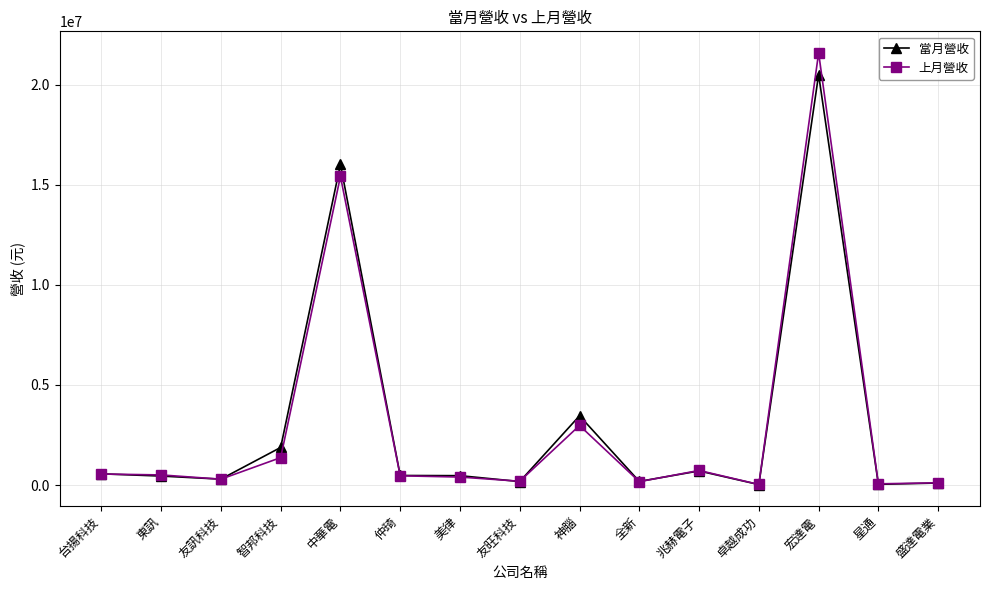

What are all the series names shown in the legend?

當月營收, 上月營收